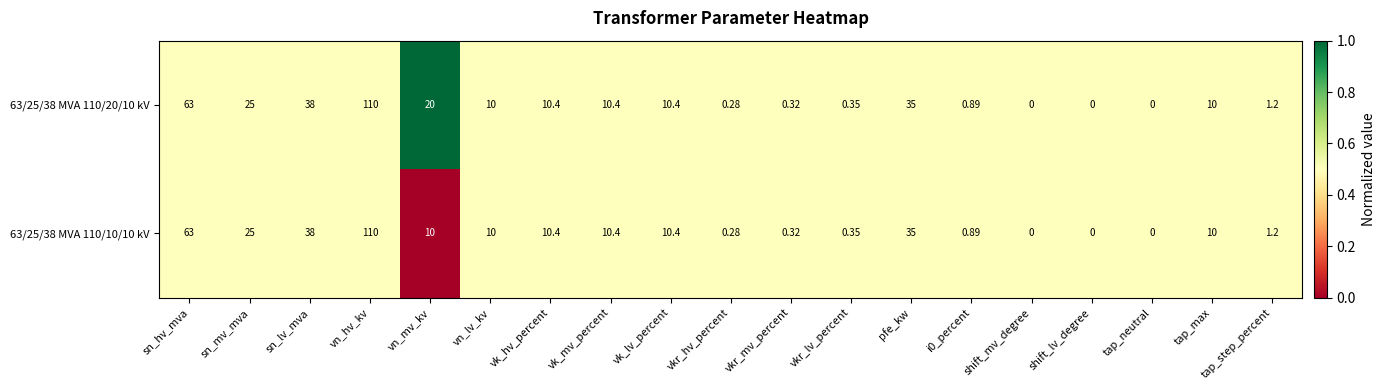

Is the value of 63/25/38 MVA 110/20/10 kV at vkr_mv_percent greater than the value of 63/25/38 MVA 110/10/10 kV at sn_hv_mva?

No